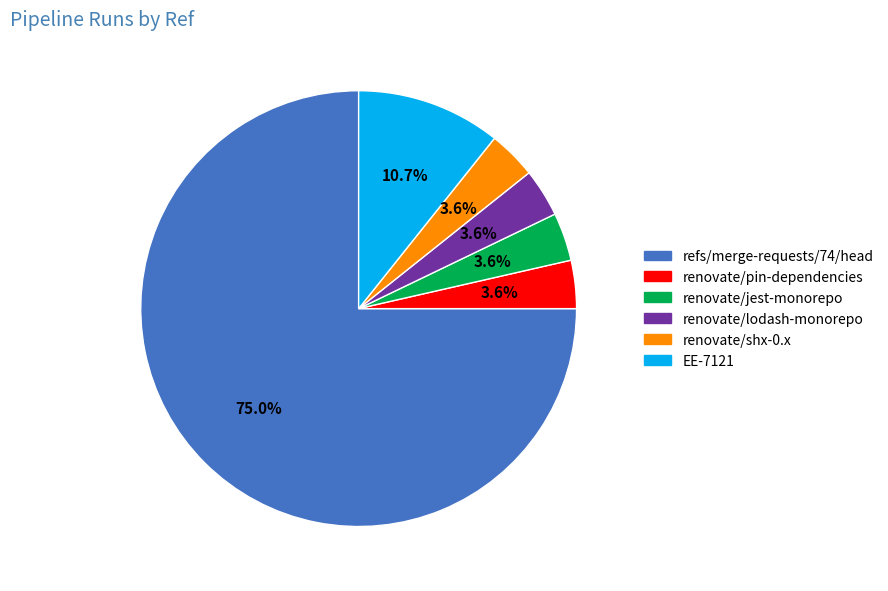

To the nearest percent, what is the combined percentage of renovate/pin-dependencies and renovate/shx-0.x?

7%